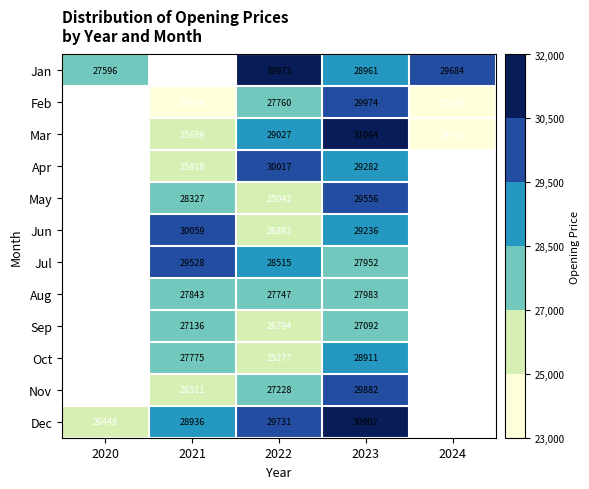

The value of Feb at 2022 is 45406.7. True or false?

False